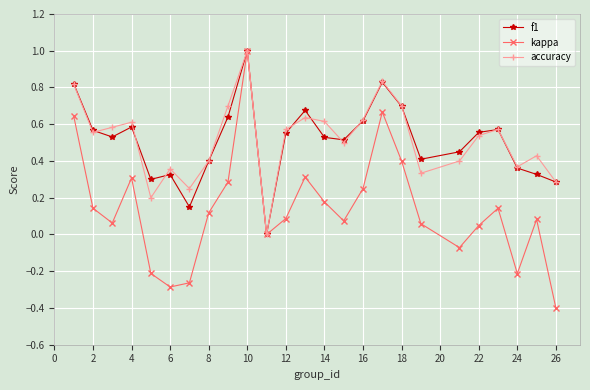

Does the chart display data point markers on the line(s)?

Yes